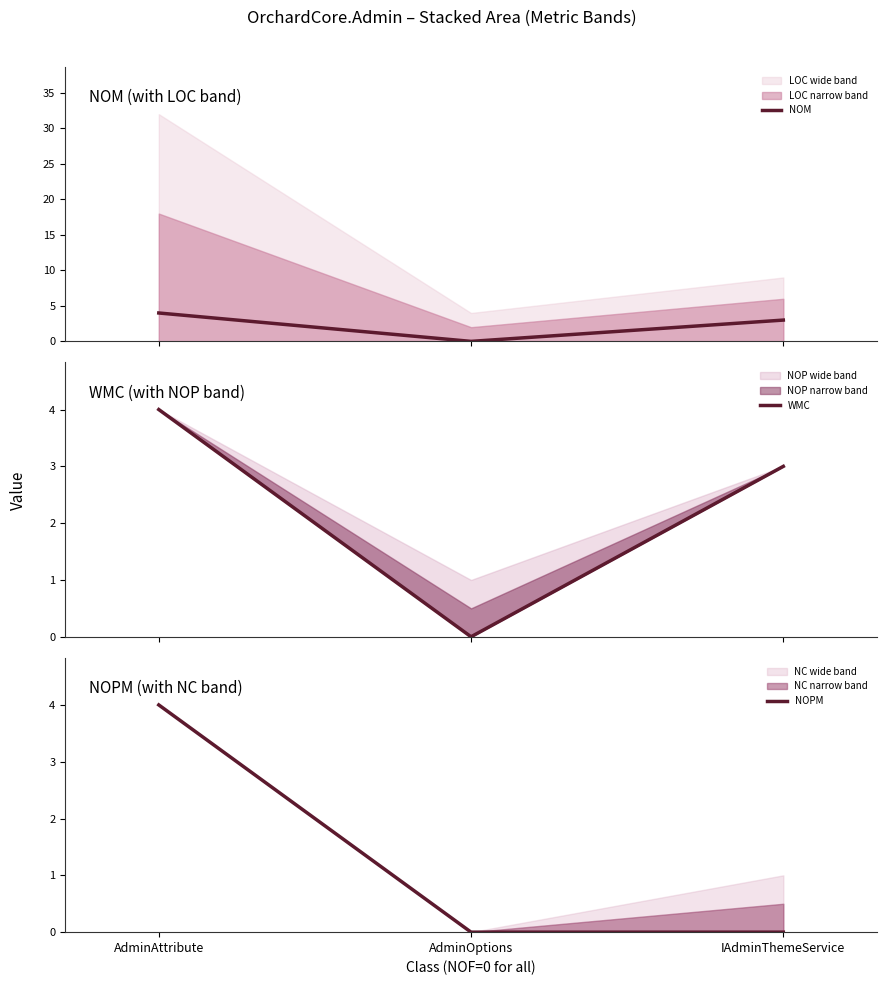

How many series are shown in this chart?

3